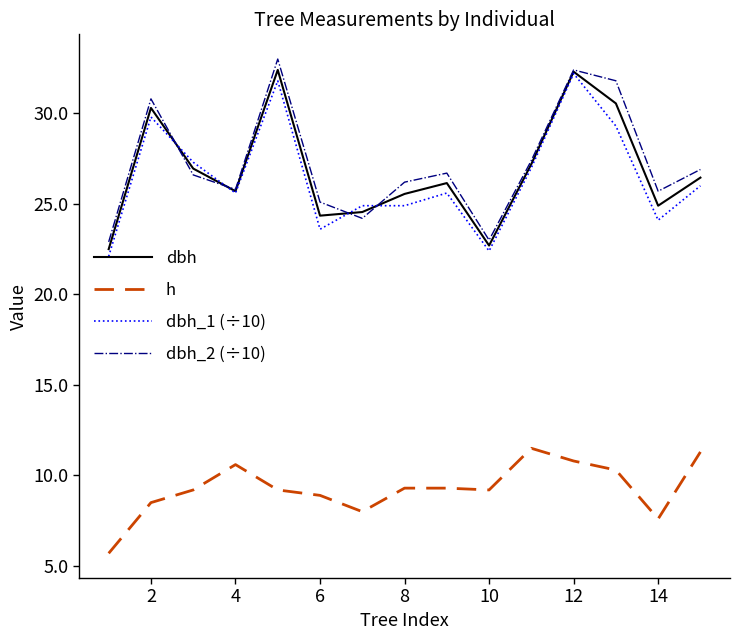

What is the greatest value displayed?

33.0